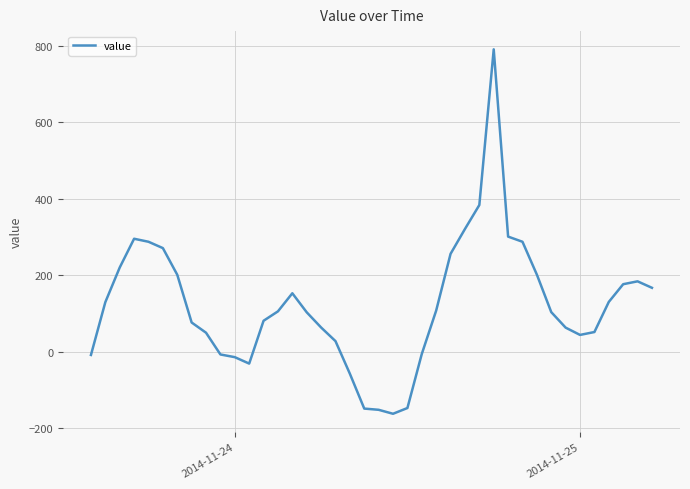

What is the minimum value shown in the chart?

-162.8